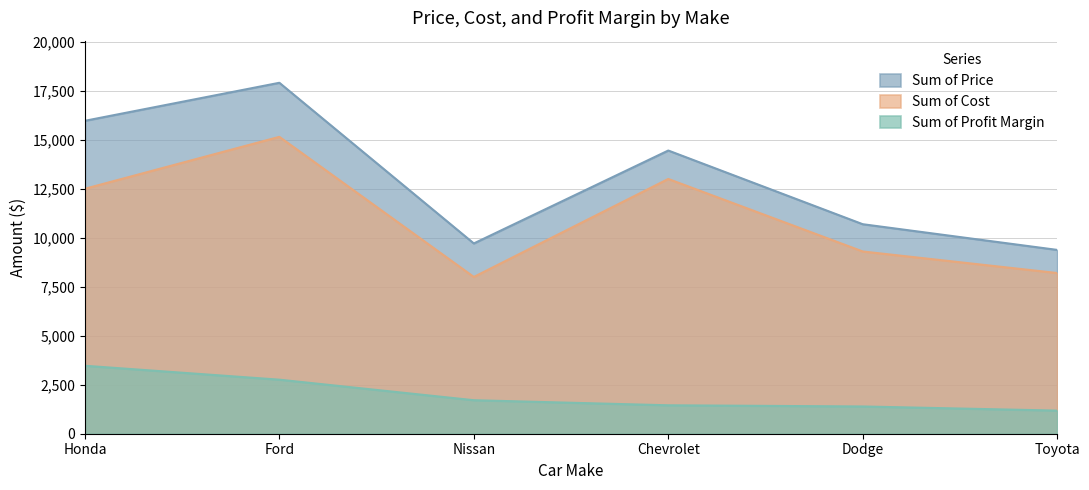

Which category has the highest value in the Sum of Cost series?

Ford